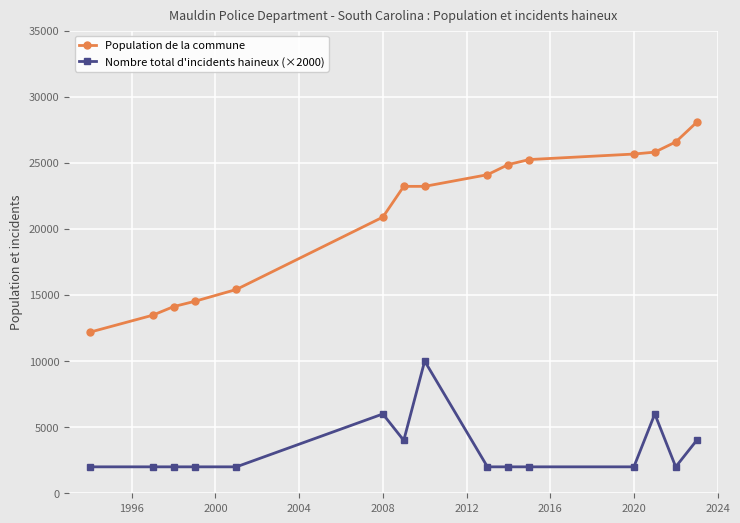

True or false: Nombre total d'incidents haineux (×2000) and Population de la commune cross at least once.

False